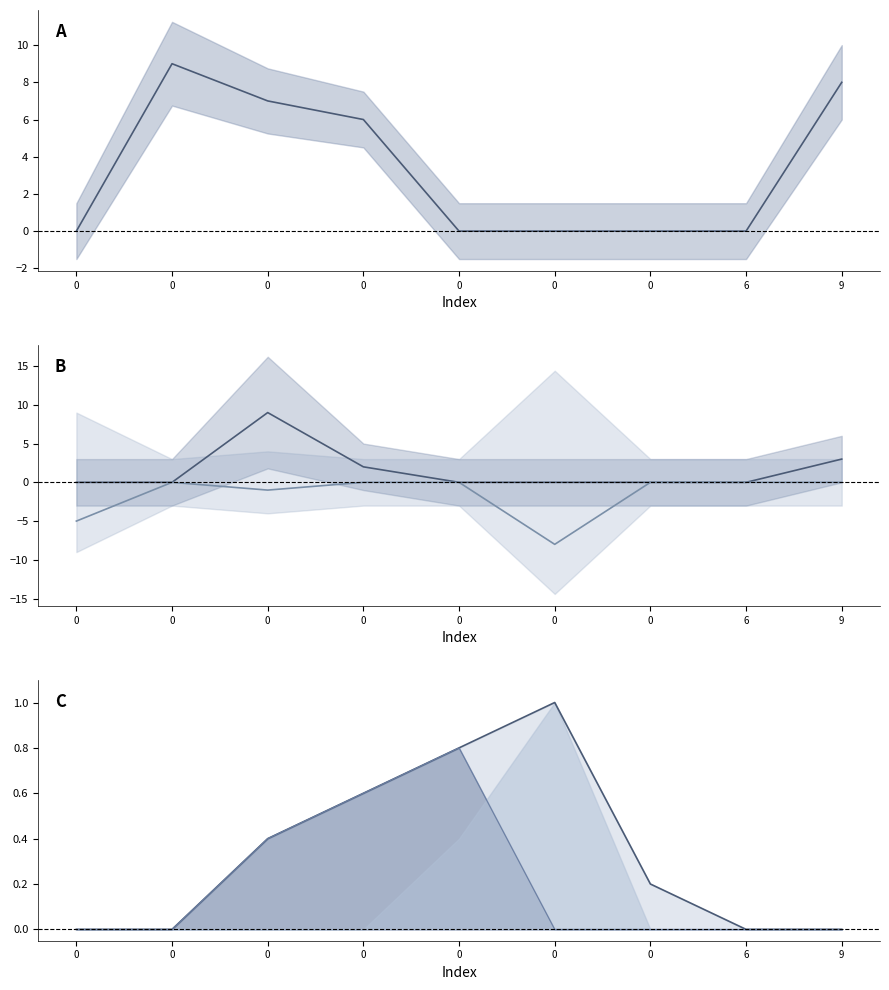

The col_4 (neg) series shows -2.6 at 0. True or false?

False